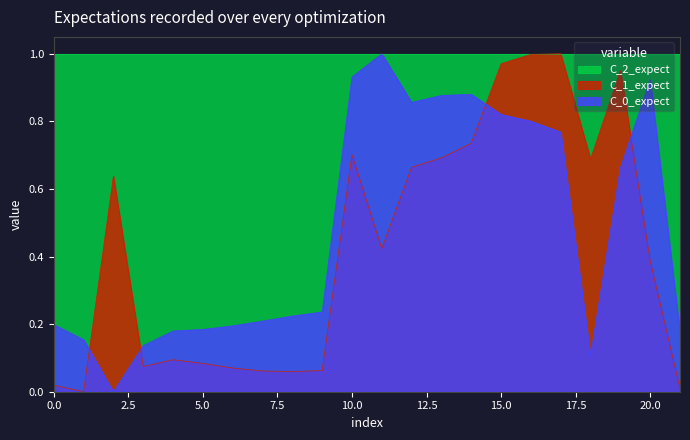

The value of C_1_expect at 10.0 is 0.7. True or false?

True